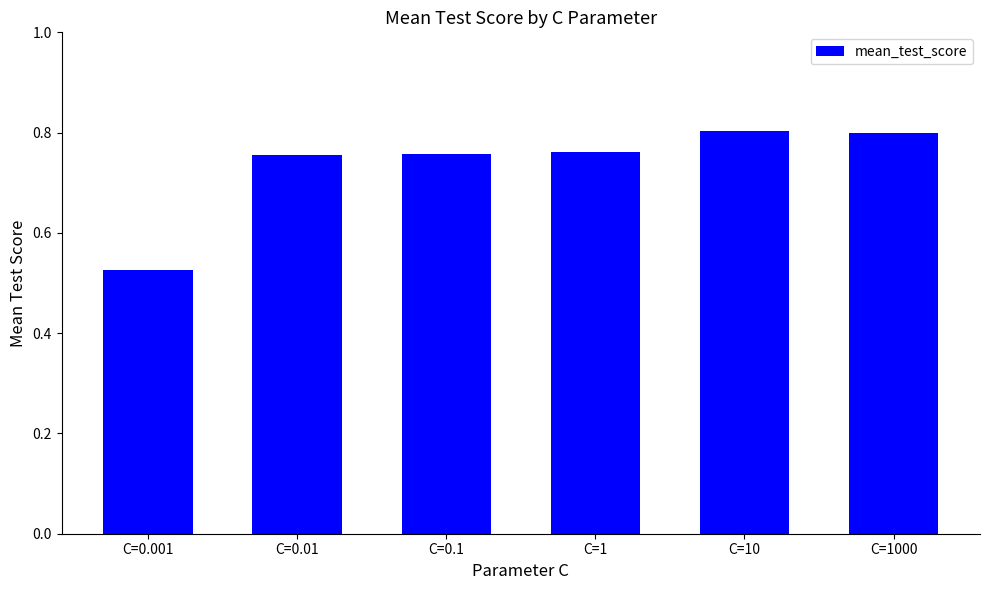

How many values are between 0 and 1?

6